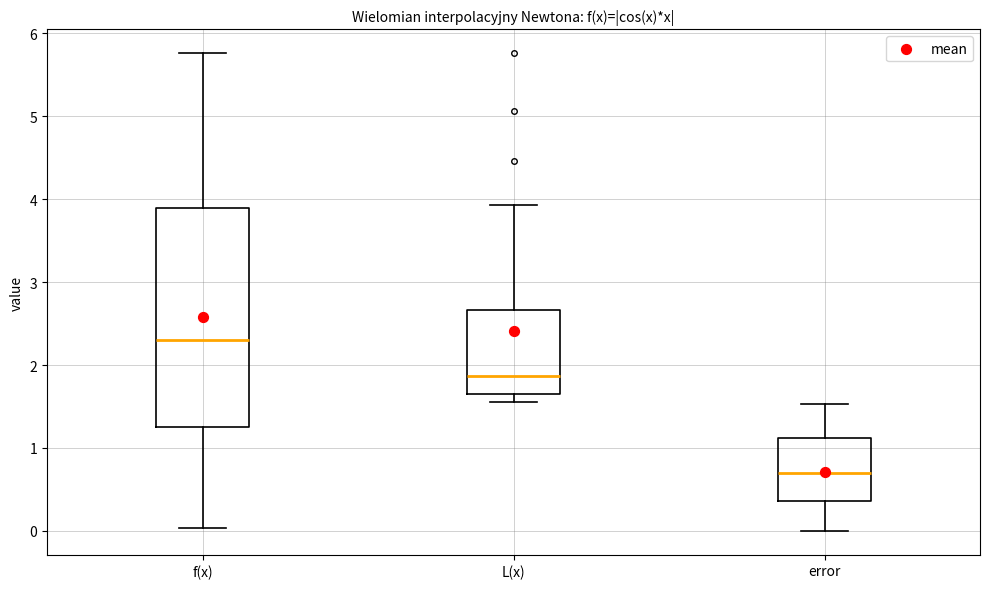

Reading left to right, read every box against the y-axis: the position of its median line, the range the box covers, and the ends of its whiskers. The values are not printed on the chart, so give them approximately, as read against the axis.

f(x): median 2.3, box 1.2 to 3.9, whiskers 0.0 to 5.8
L(x): median 1.9, box 1.7 to 2.7, whiskers 1.6 to 3.9
error: median 0.7, box 0.4 to 1.1, whiskers 0.0 to 1.5